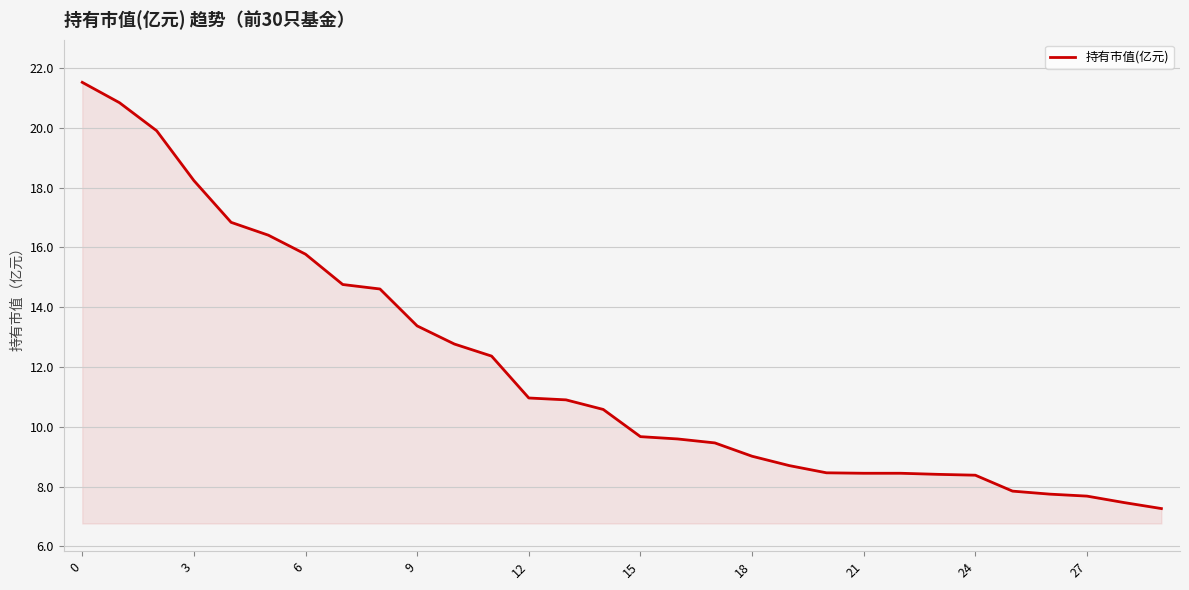

What is the minimum value shown in the chart?

7.3